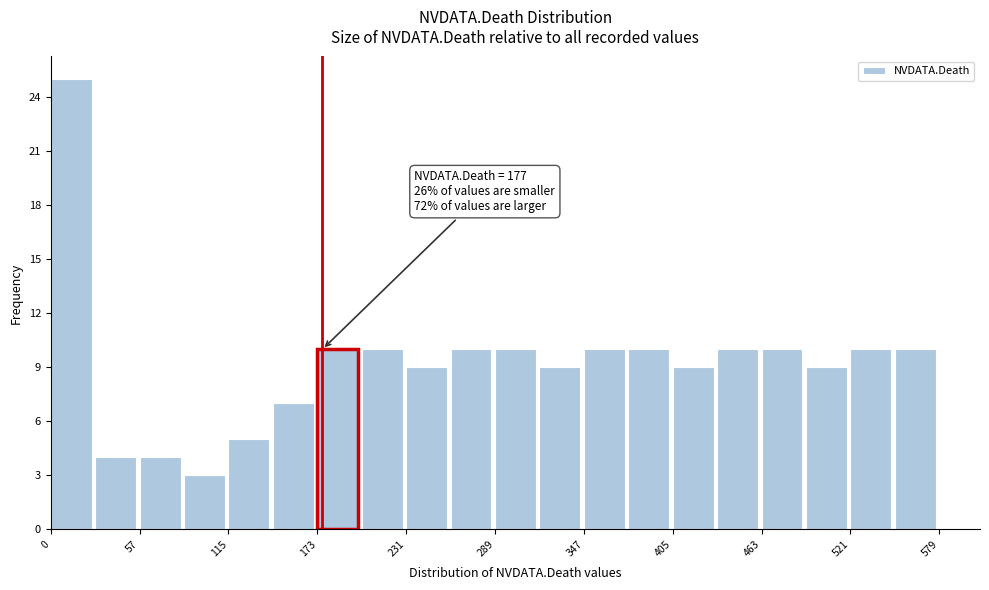

Read against the x-axis, roughly where is the centre of the tallest bar?

10